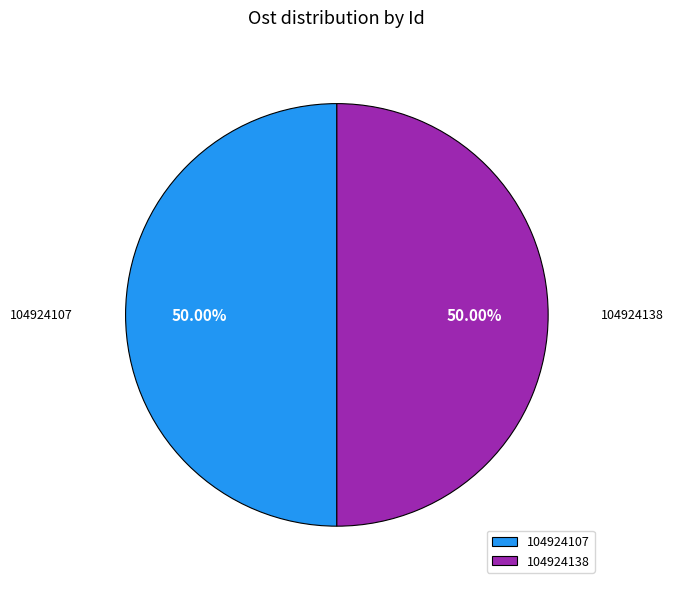

True or false: 104924107 accounts for 50% of the total.

True